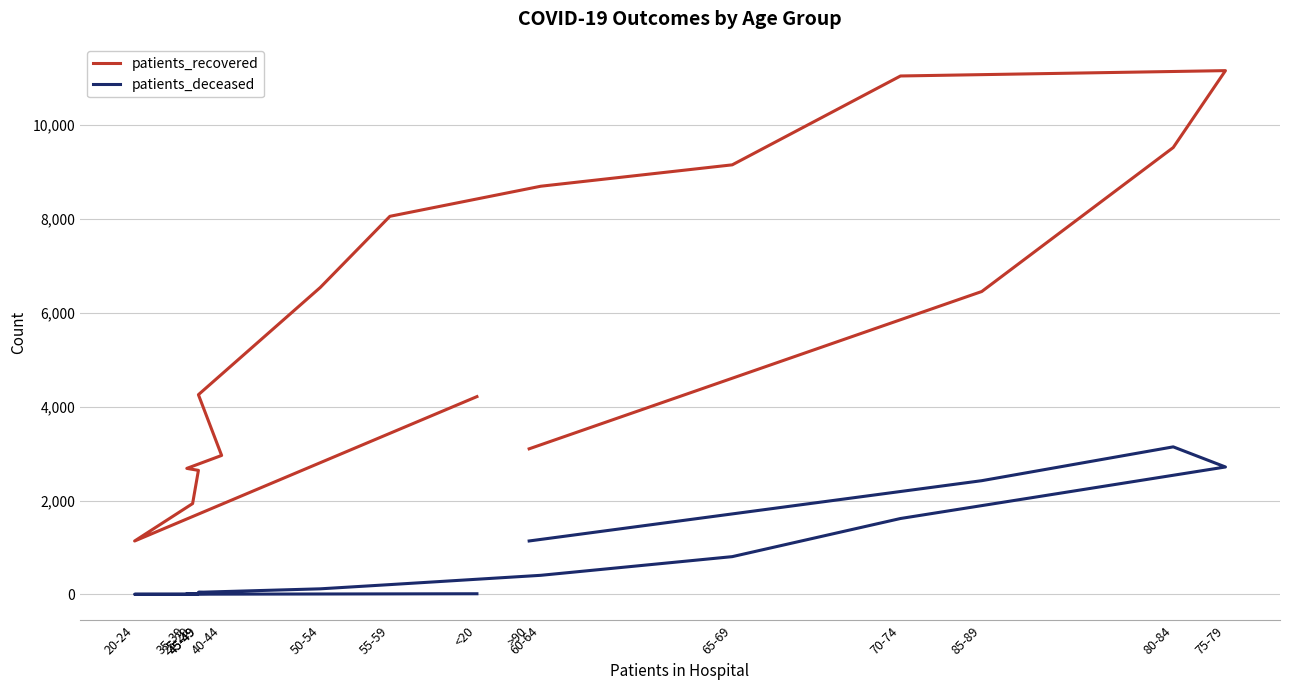

What is the total value across all series at 25-29?

1940